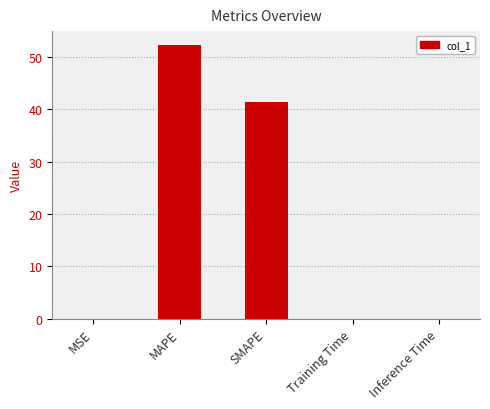

Is it true that the value at SMAPE is 68.4?

False